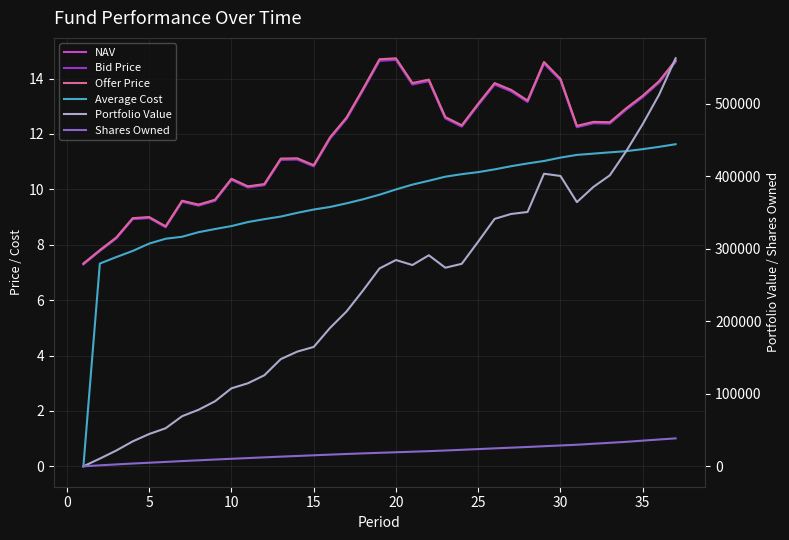

At how many categories does at least one series exceed 190697?

22